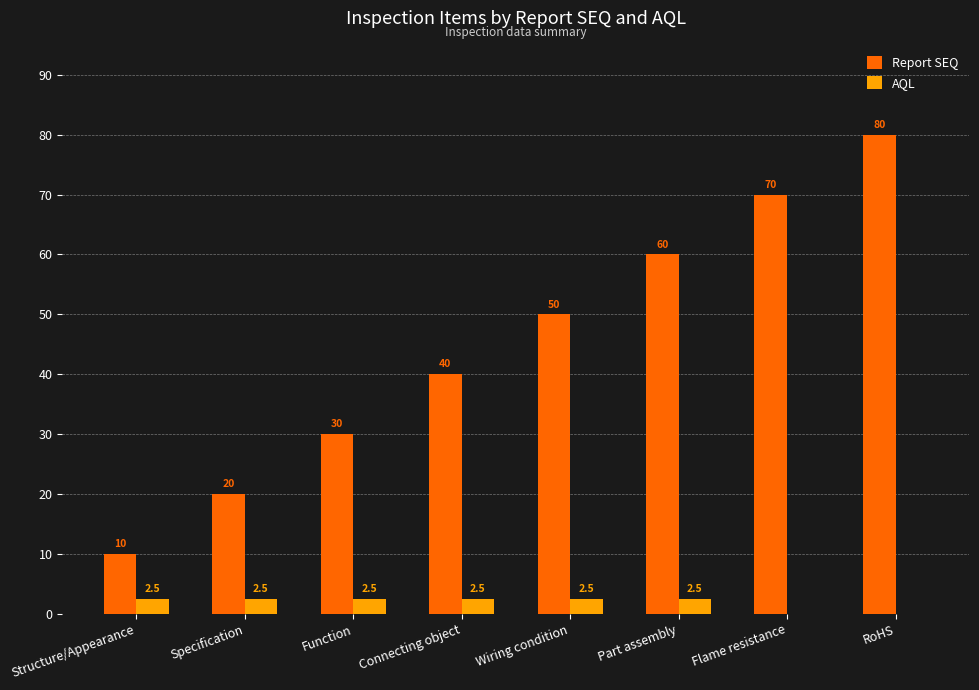

At which category is the sum across all series the highest?

RoHS